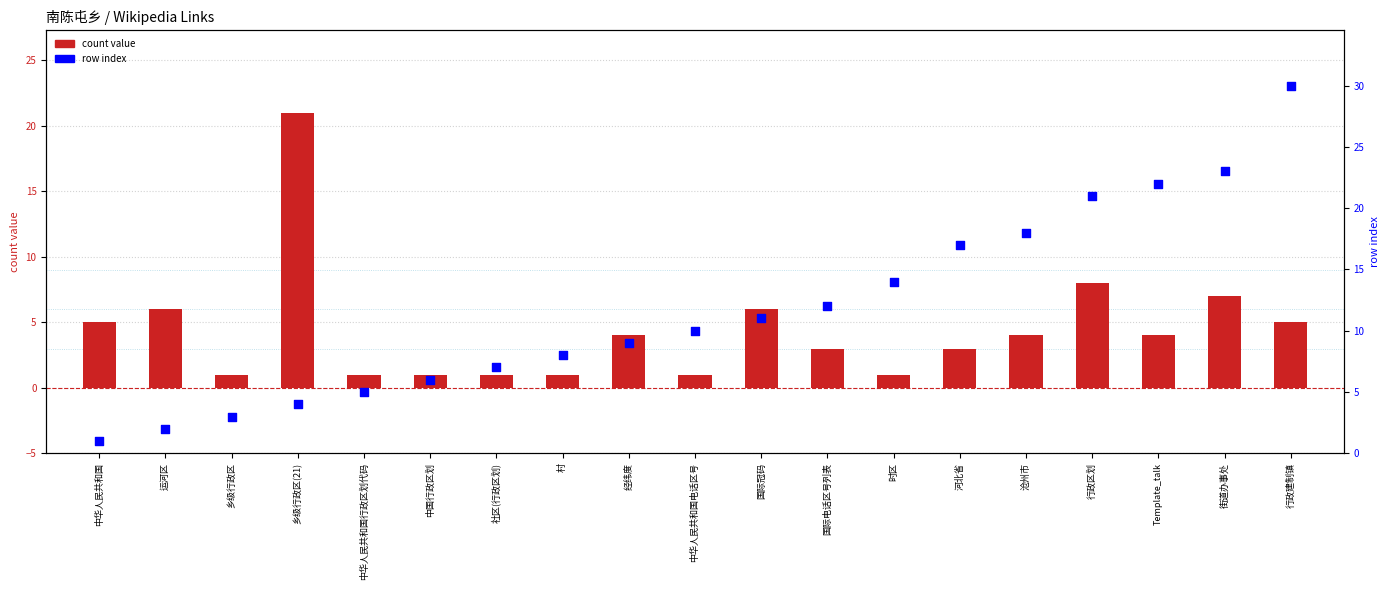

At which category is the sum across all series the highest?

行政建制镇